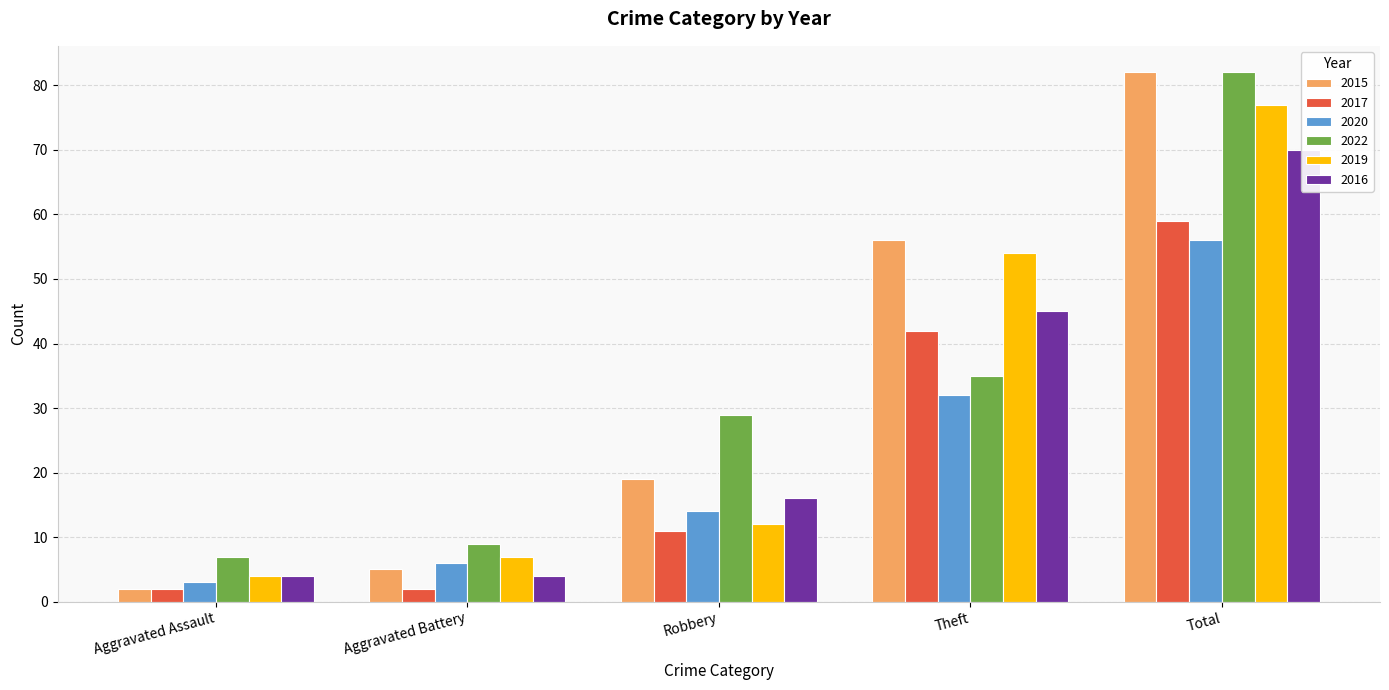

Reading right to left, list all the values displayed in this chart.

2015: Total=82	Theft=56	Robbery=19	Aggravated Battery=5	Aggravated Assault=2
2017: Total=59	Theft=42	Robbery=11	Aggravated Battery=2	Aggravated Assault=2
2020: Total=56	Theft=32	Robbery=14	Aggravated Battery=6	Aggravated Assault=3
2022: Total=82	Theft=35	Robbery=29	Aggravated Battery=9	Aggravated Assault=7
2019: Total=77	Theft=54	Robbery=12	Aggravated Battery=7	Aggravated Assault=4
2016: Total=70	Theft=45	Robbery=16	Aggravated Battery=4	Aggravated Assault=4